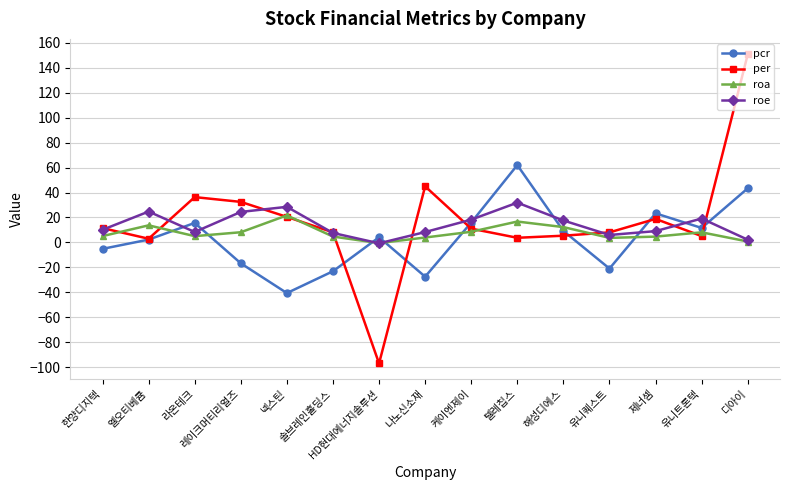

List the series in order of their overall mean, lowest first.

pcr, roa, roe, per